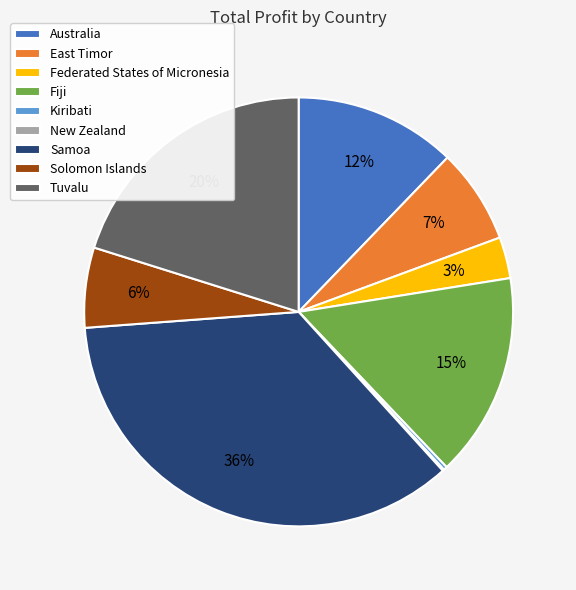

True or false: Federated States of Micronesia accounts for 3% of the total.

True